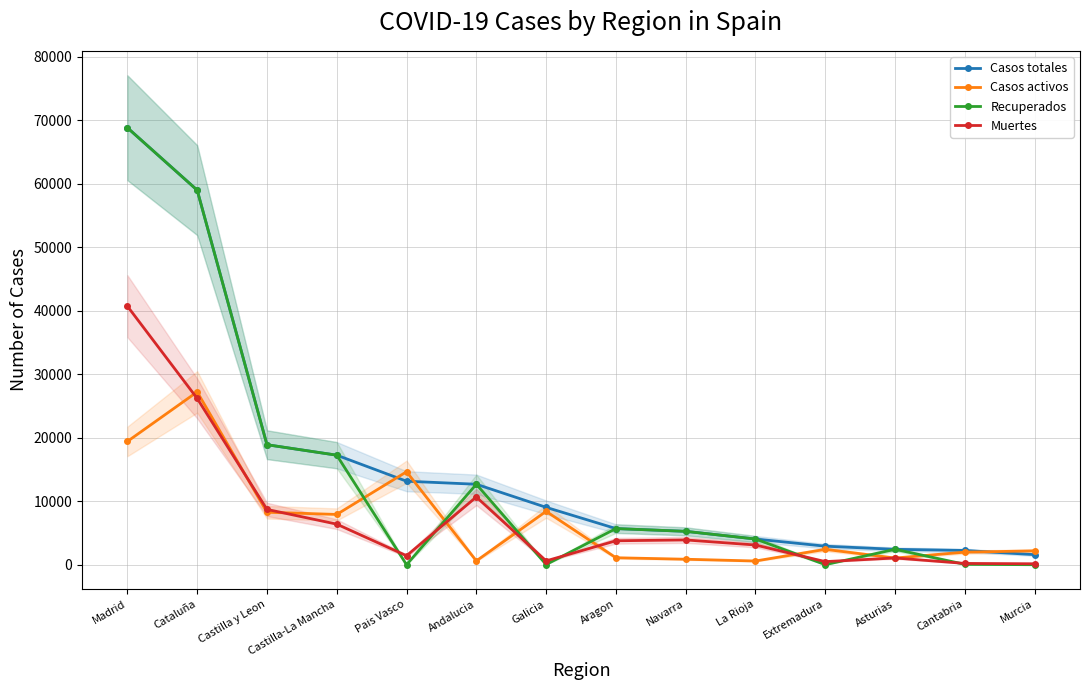

True or false: Muertes has more than 0 points higher than both neighbors.

True